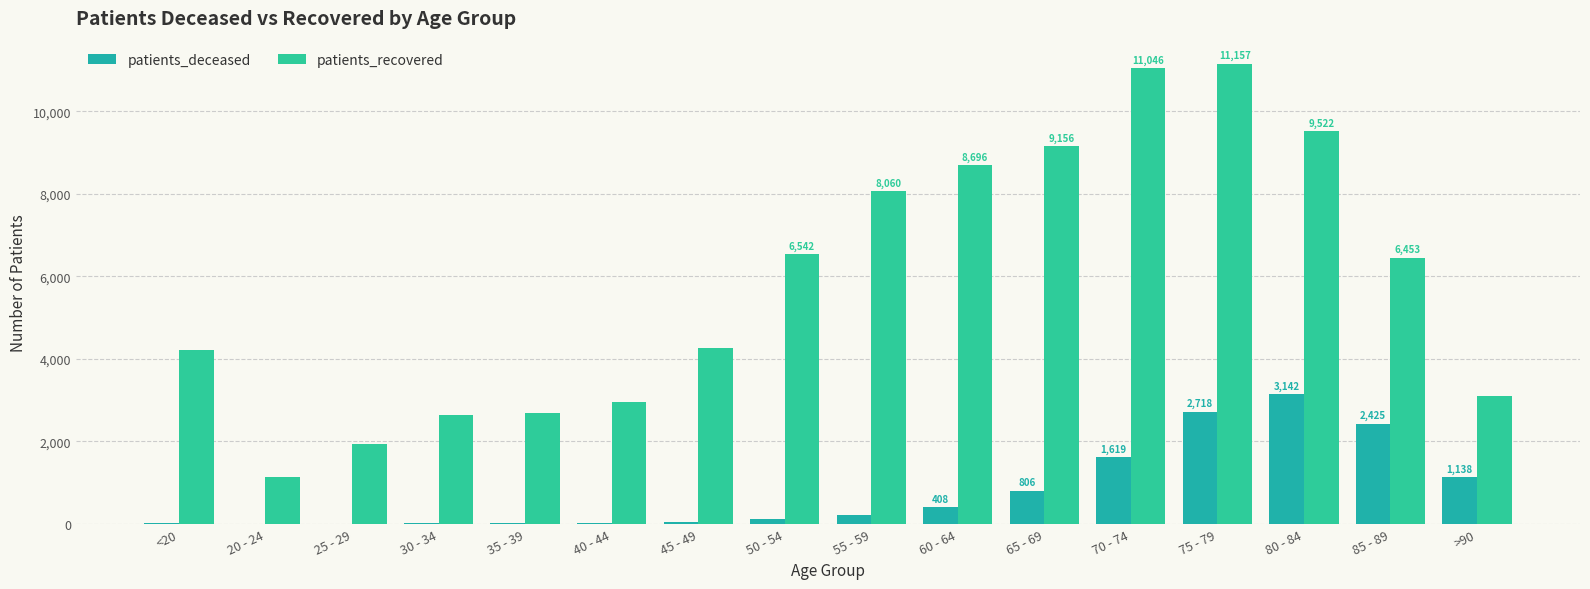

Reading left to right, what are all the values shown in this chart?

patients_deceased: 15	4	3	16	17	23	46	120	210	408	806	1619	2718	3142	2425	1138
patients_recovered: 4219	1138	1937	2646	2686	2963	4258	6542	8060	8696	9156	11046	11157	9522	6453	3103